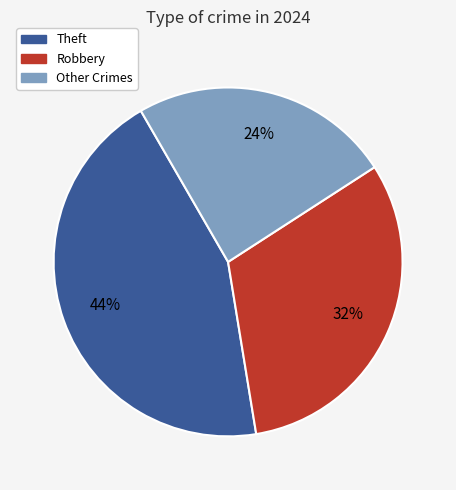

Is there a majority slice in this chart?

No